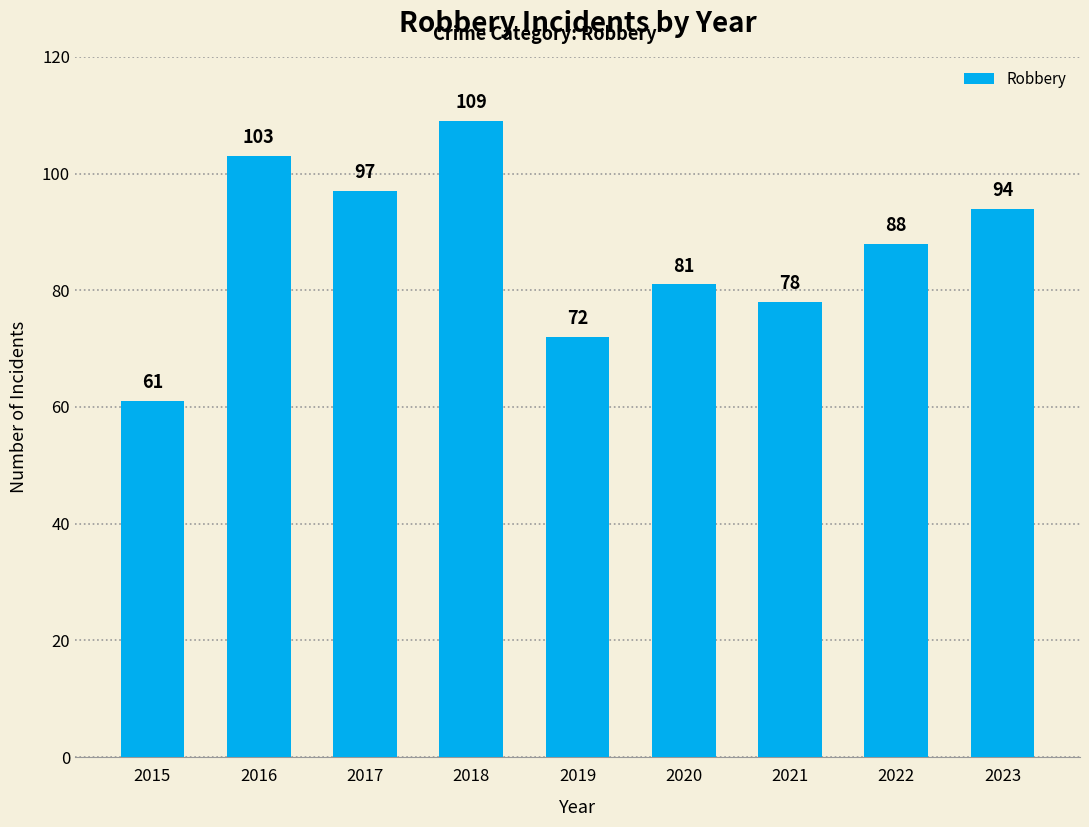

Reading left to right, transcribe all the data shown in this chart.

2015=61	2016=103	2017=97	2018=109	2019=72	2020=81	2021=78	2022=88	2023=94